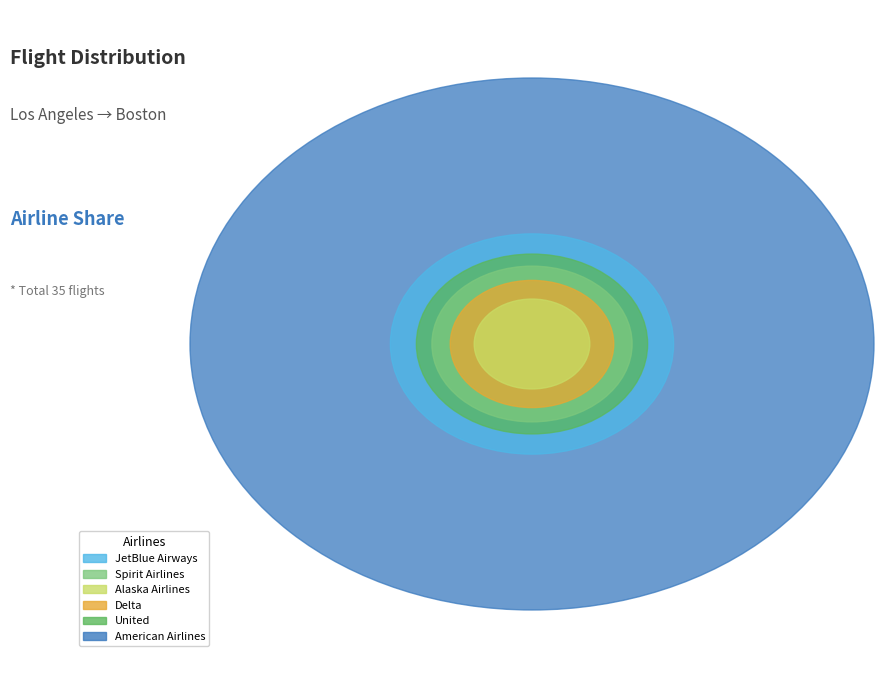

The United slice represents 3% of the pie. True or false?

True